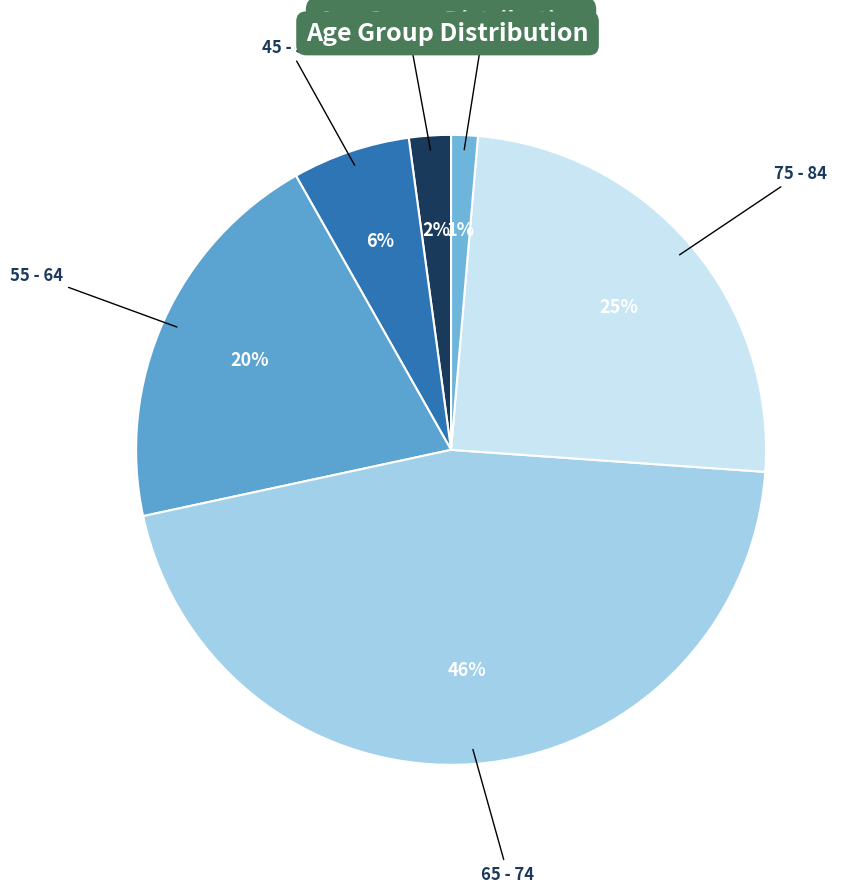

What percentage is the <45 slice, to the nearest percent?

2%